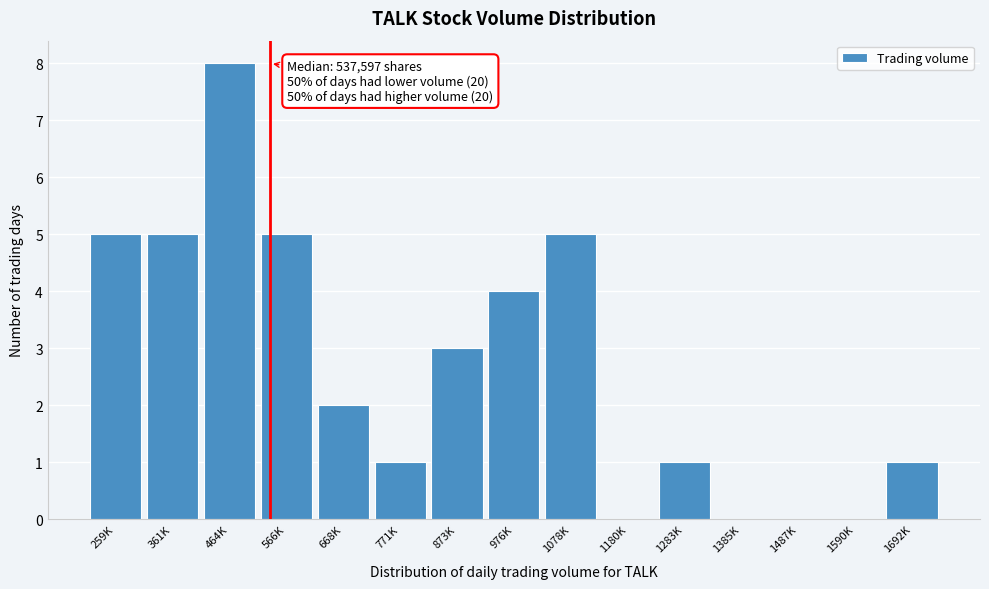

Reading right to left, what are all the values shown in this chart?

1692K=1	1590K=0	1487K=0	1385K=0	1283K=1	1180K=0	1078K=5	976K=4	873K=3	771K=1	668K=2	566K=5	464K=8	361K=5	259K=5